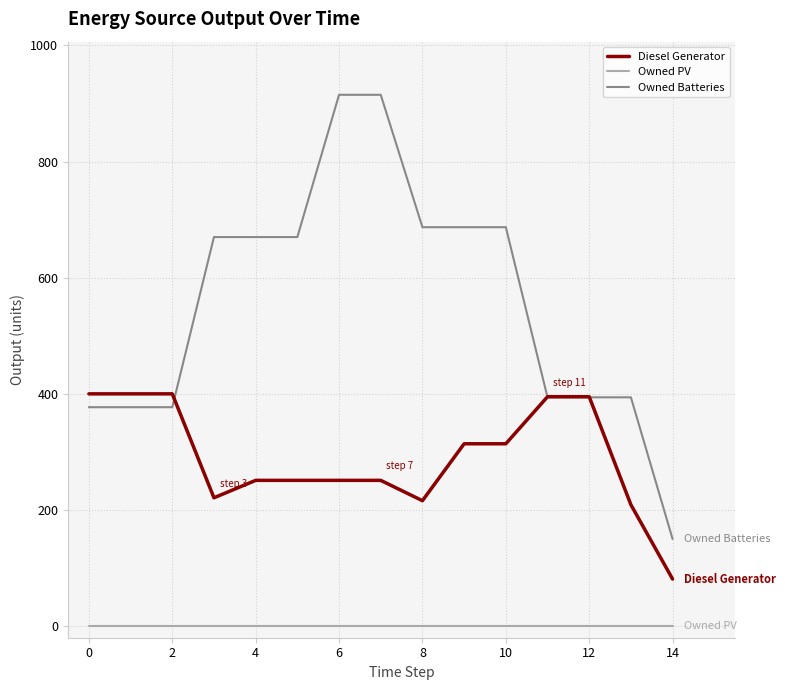

List the series in order of their peak value, highest first.

Owned Batteries, Diesel Generator, Owned PV